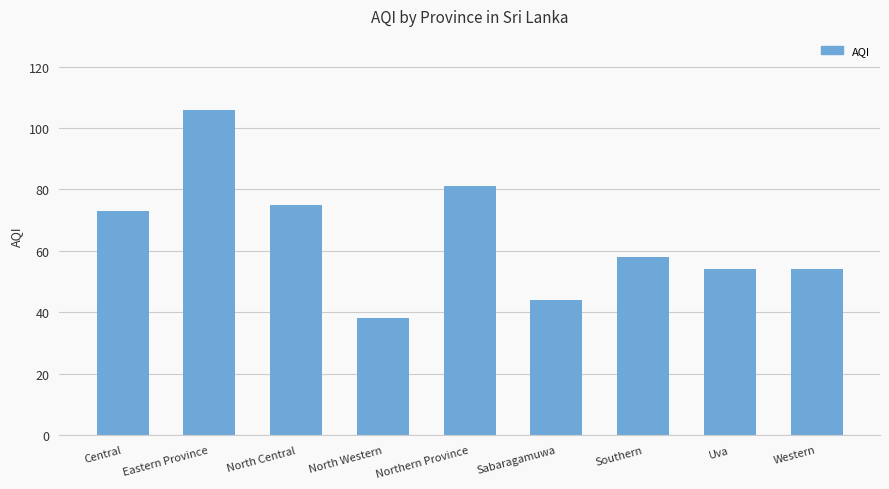

What is the sum of all values?

583